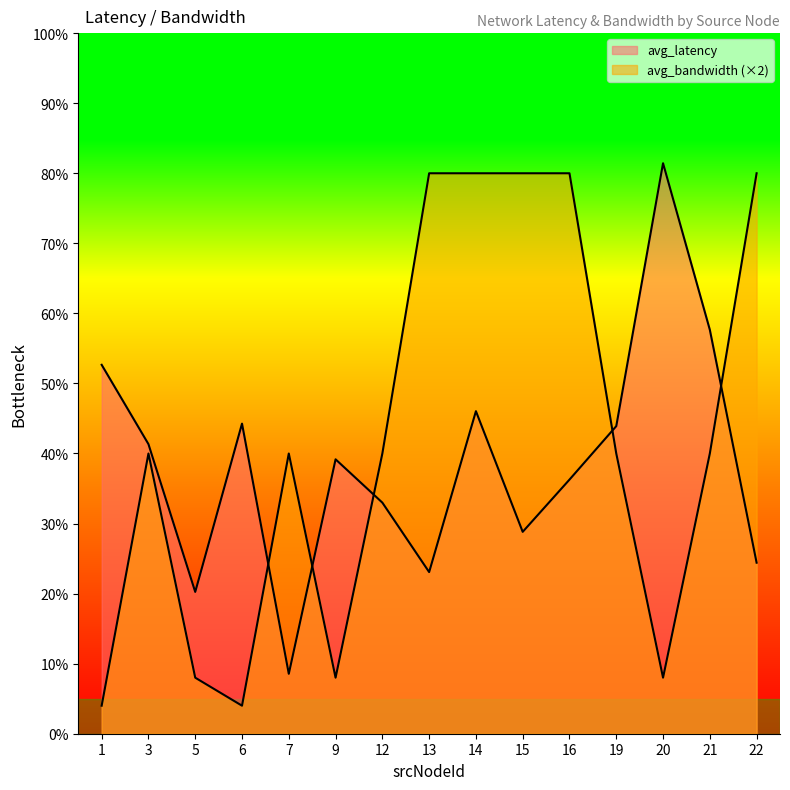

Which series ends up on top after the final intersection of avg_bandwidth and avg_latency?

avg_bandwidth